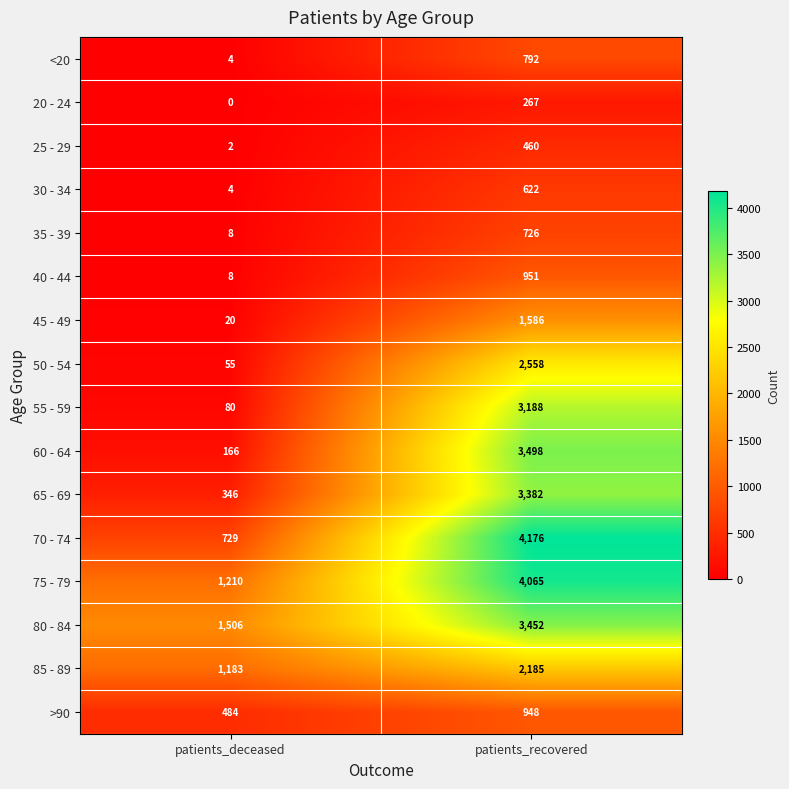

List the series in order of their peak value, highest first.

70 - 74, 75 - 79, 60 - 64, 80 - 84, 65 - 69, 55 - 59, 50 - 54, 85 - 89, 45 - 49, 40 - 44, >90, <20, 35 - 39, 30 - 34, 25 - 29, 20 - 24